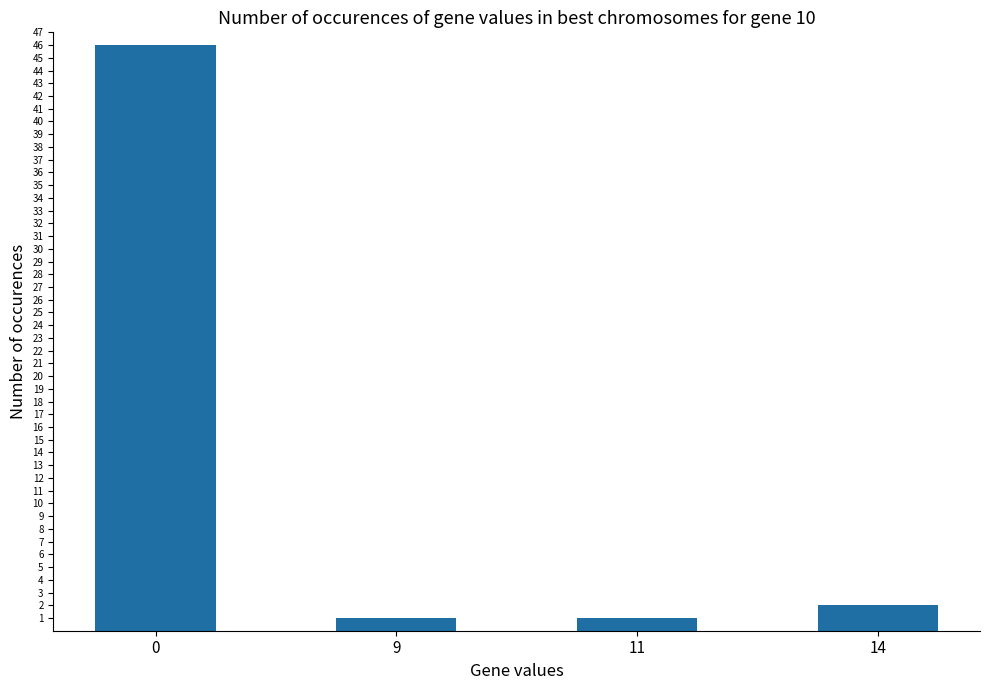

How many bars are there in total?

4